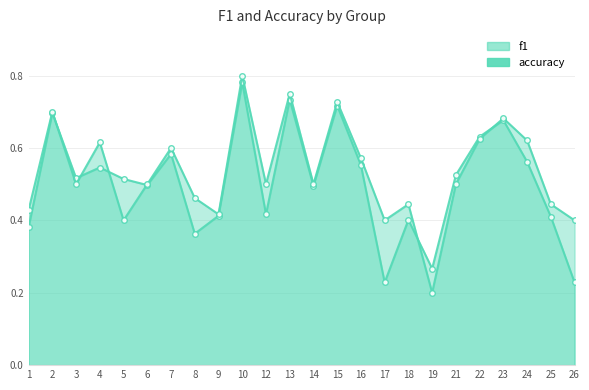

What is the value of the accuracy point at the 19th from the left?

0.5